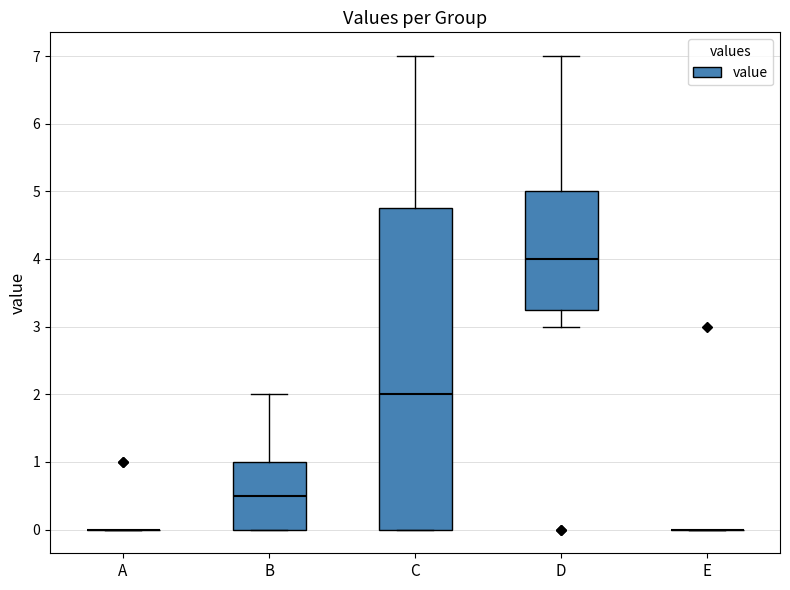

Reading left to right, transcribe this box plot: for each box, give where its median line is, the range the box spans, and where its two whiskers end, as read against the y-axis. The values are not printed on the chart, so give them approximately, as read against the axis.

A: box collapsed to a line at 0.0, whiskers 0.0 to 0.0
B: median 0.5, box 0.0 to 1.0, whiskers 0.0 to 2.0
C: median 2.0, box 0.0 to 4.8, whiskers 0.0 to 7.0
D: median 4.0, box 3.3 to 5.0, whiskers 3.0 to 7.0
E: box collapsed to a line at 0.0, whiskers 0.0 to 0.0